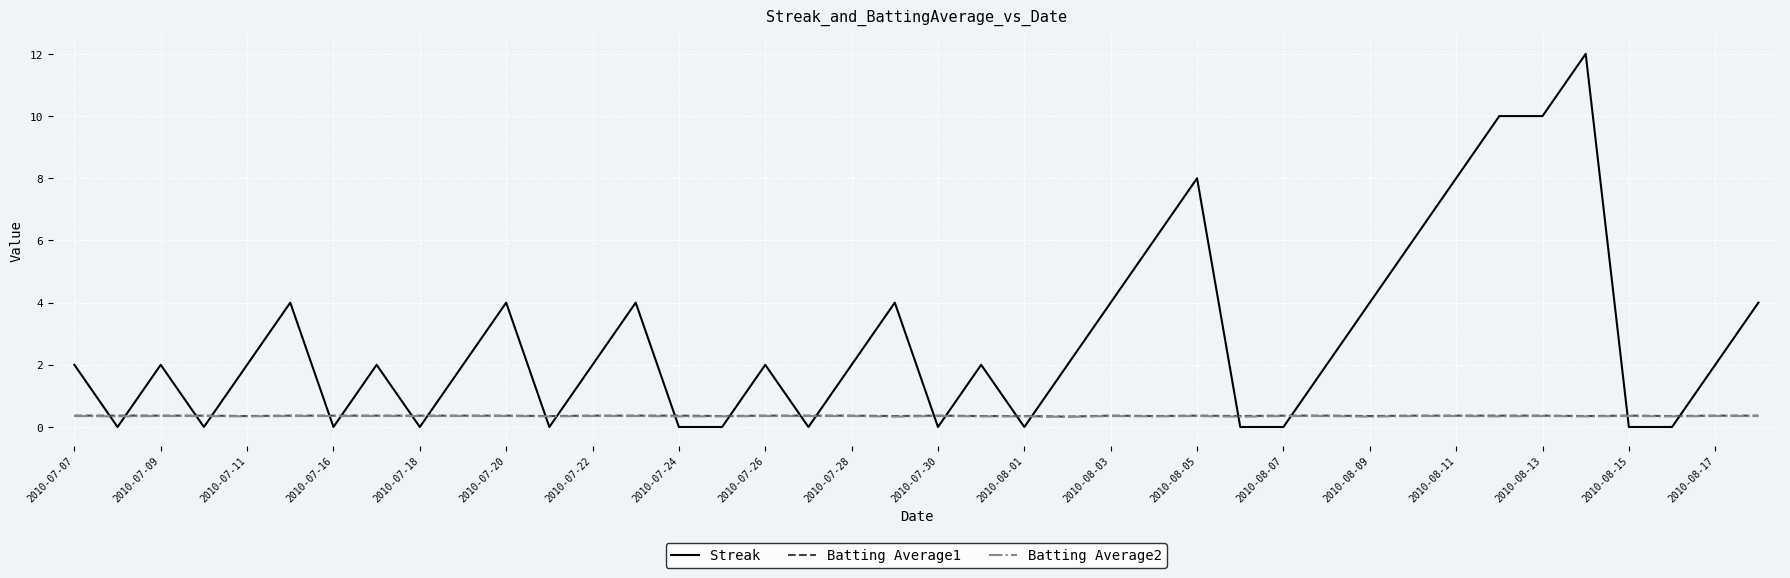

After their last crossing, which series has the higher values: Streak or Batting Average1?

Streak